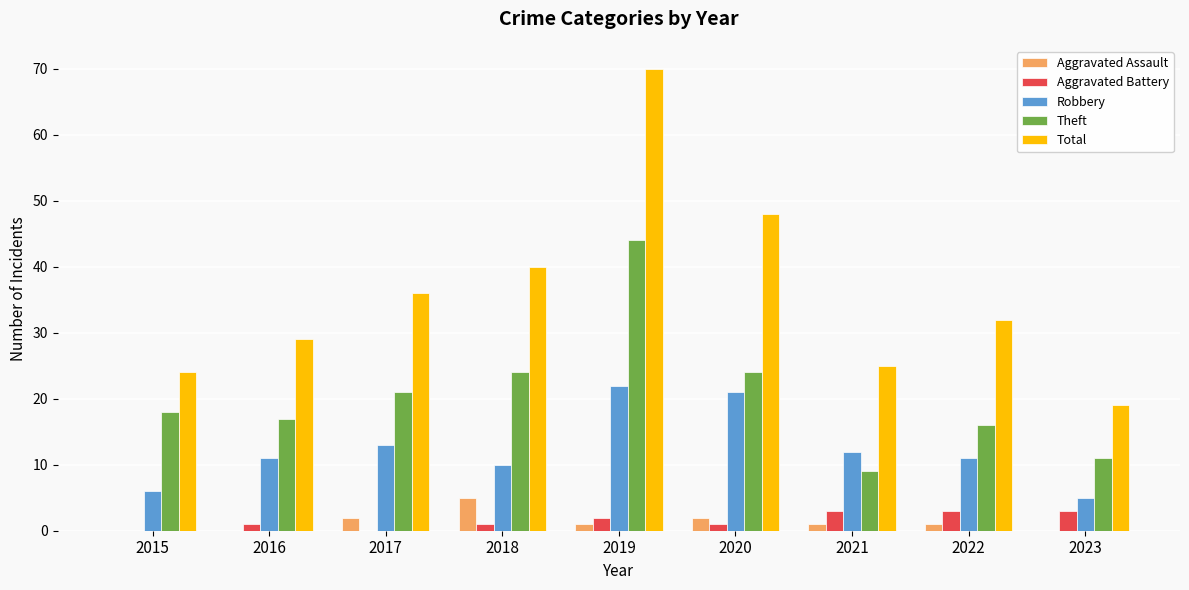

What is the total value across all series at 2017?

72